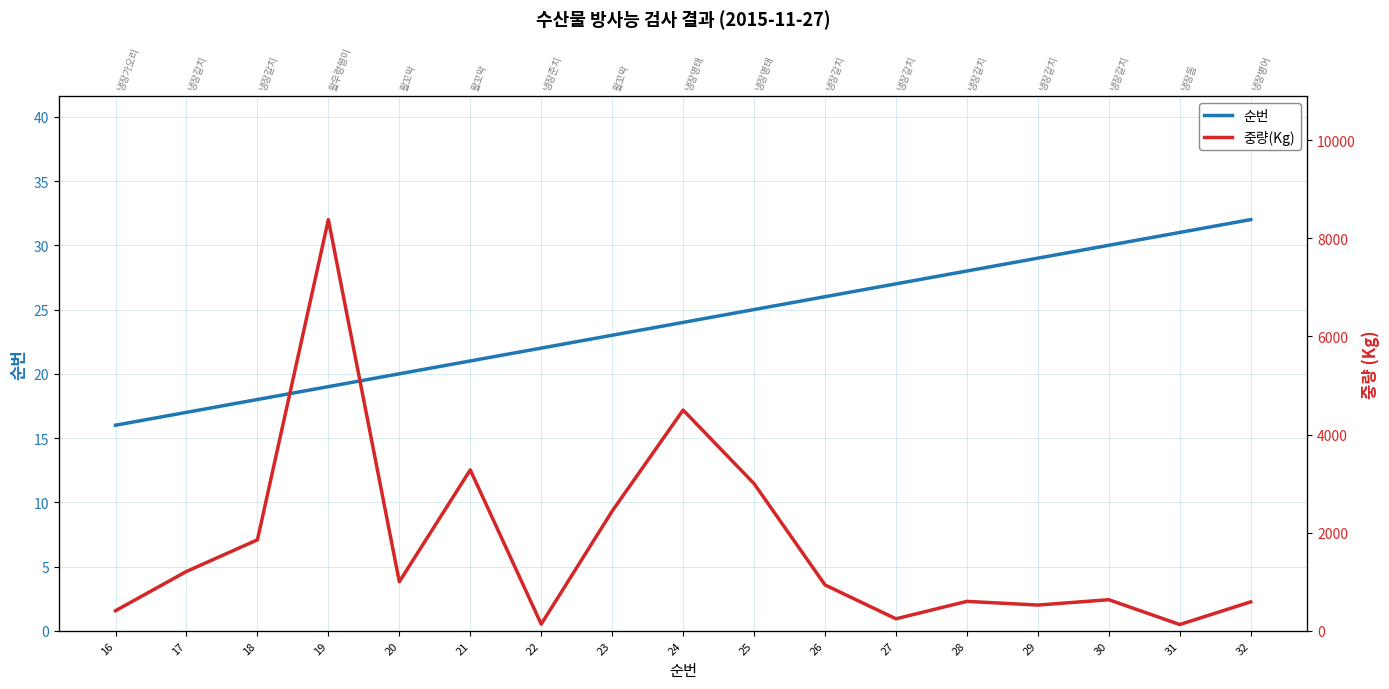

At which category is the sum across all series the highest?

19